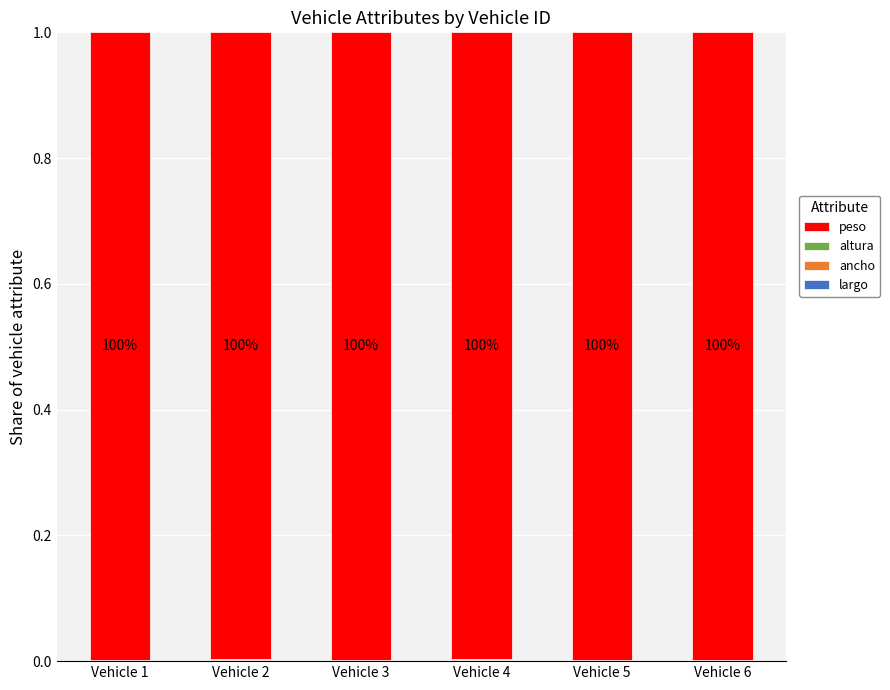

Are the bars grouped side by side (vs. stacked)?

No